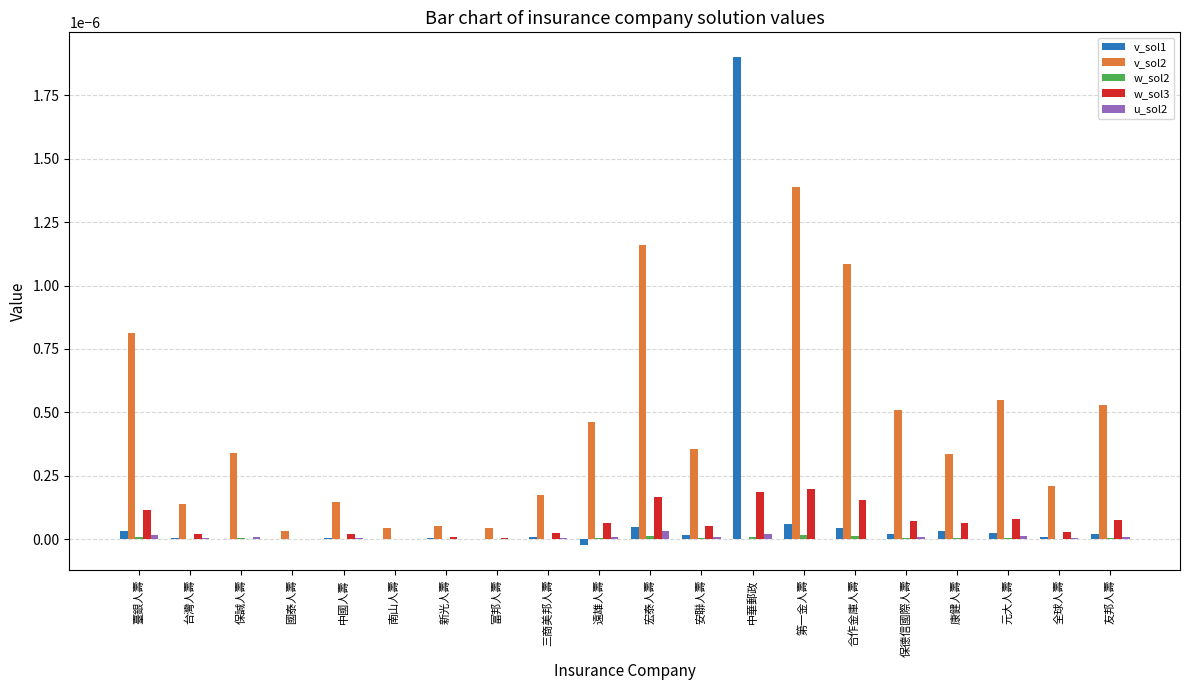

Is it true that v_sol1 equals 0.0 at 第一金人壽?

True